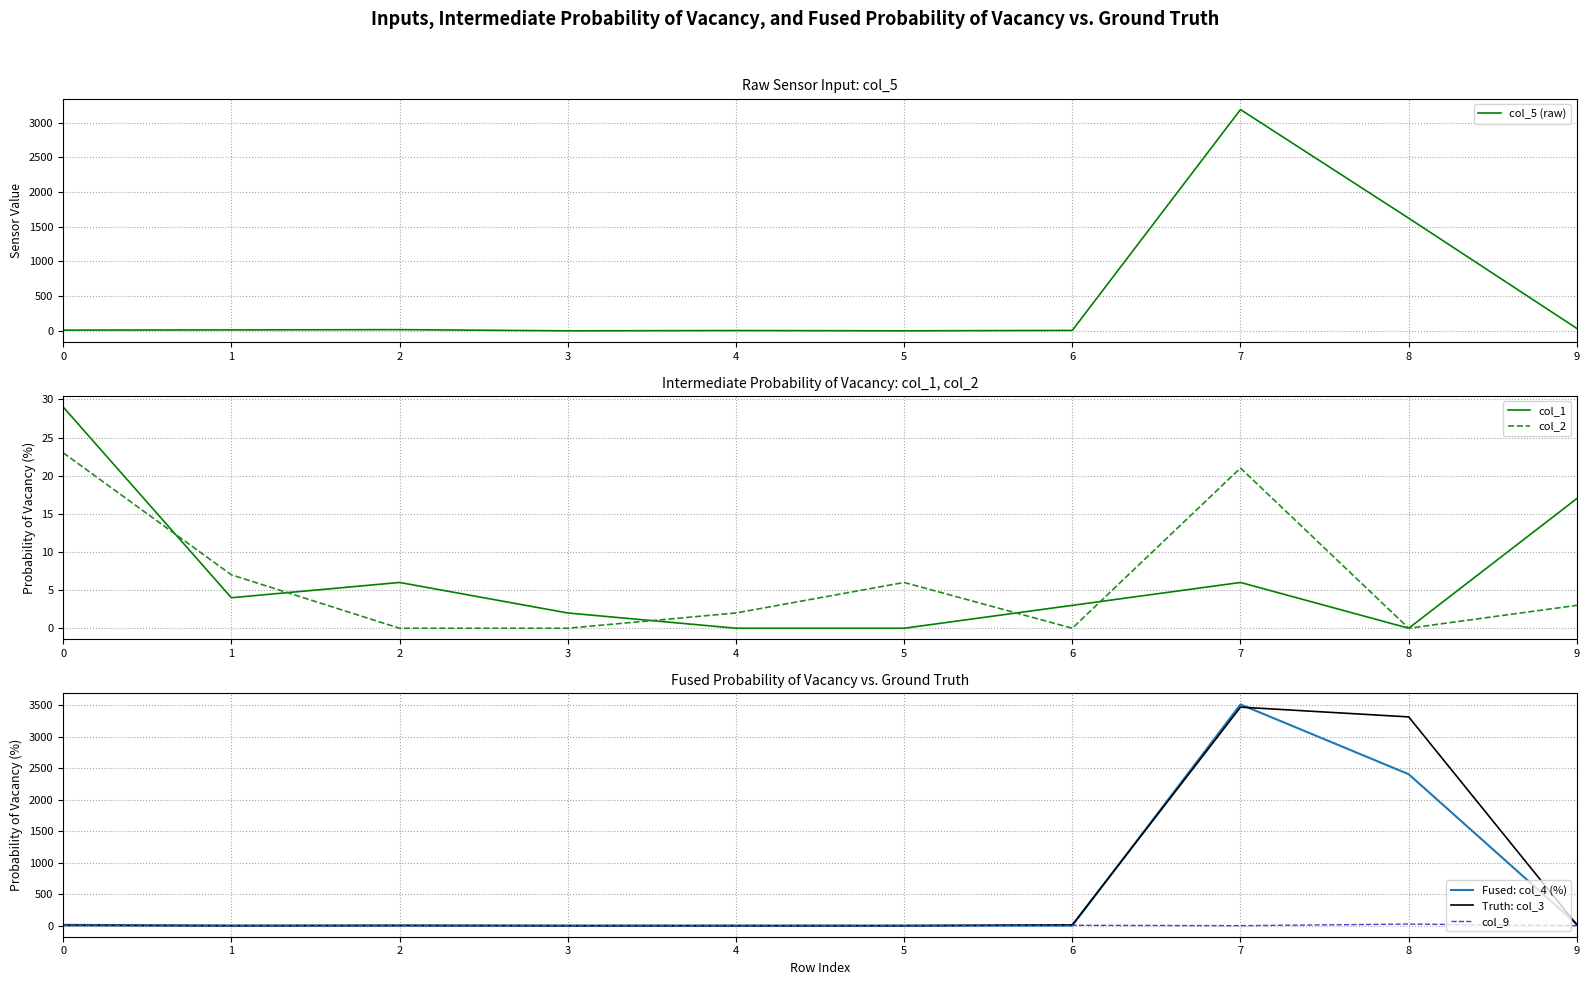

What is the difference between the second highest and minimum values in the col_1 series?

17